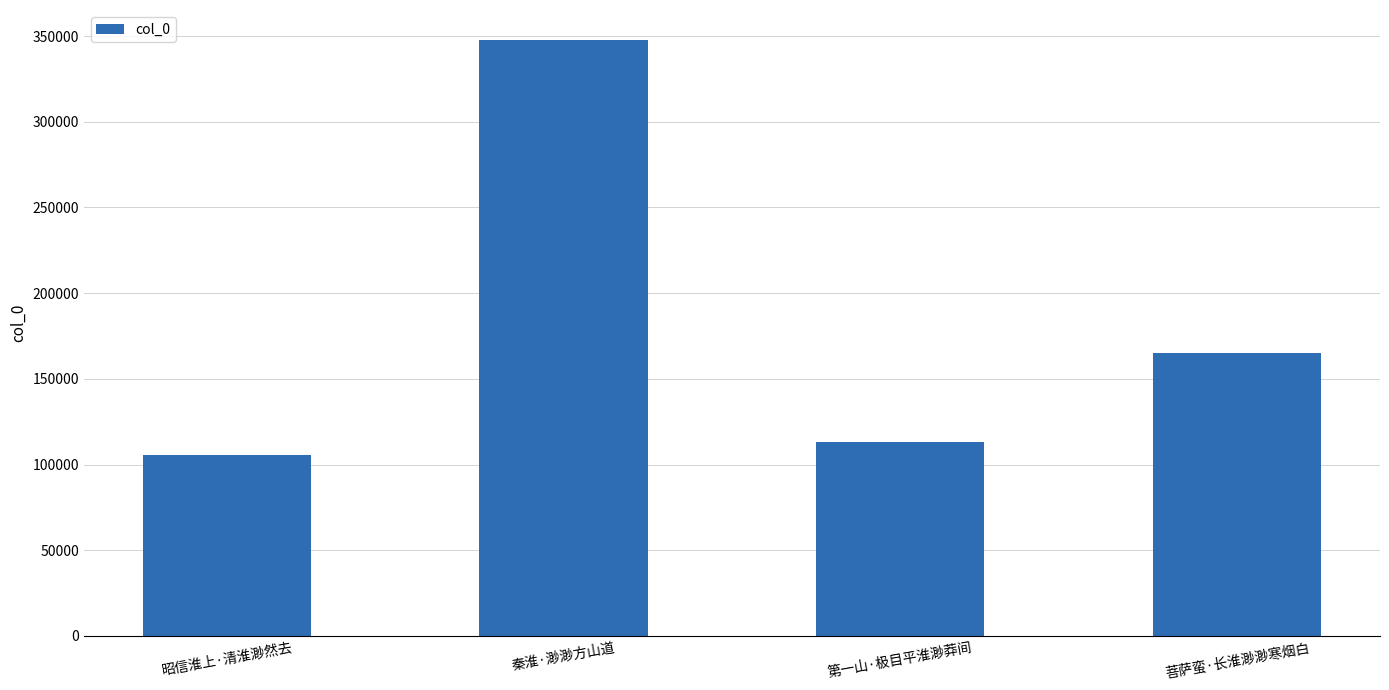

What is the label of the 4th bar from the left?

菩萨蛮·长淮渺渺寒烟白